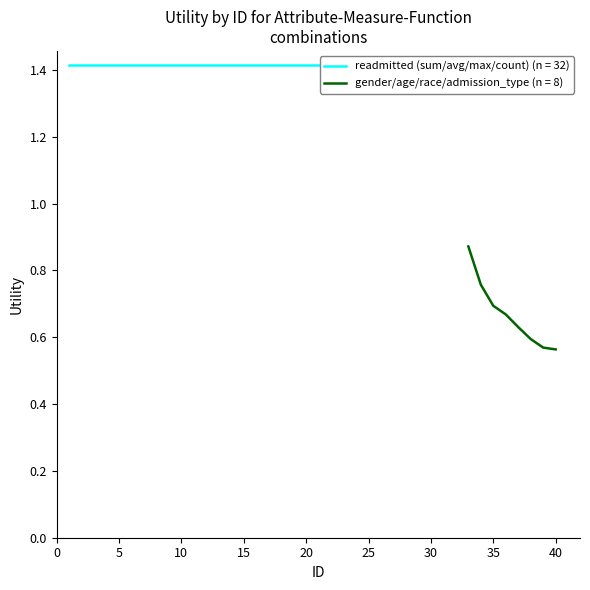

True or false: gender/age/race and readmitted cross at least once.

False